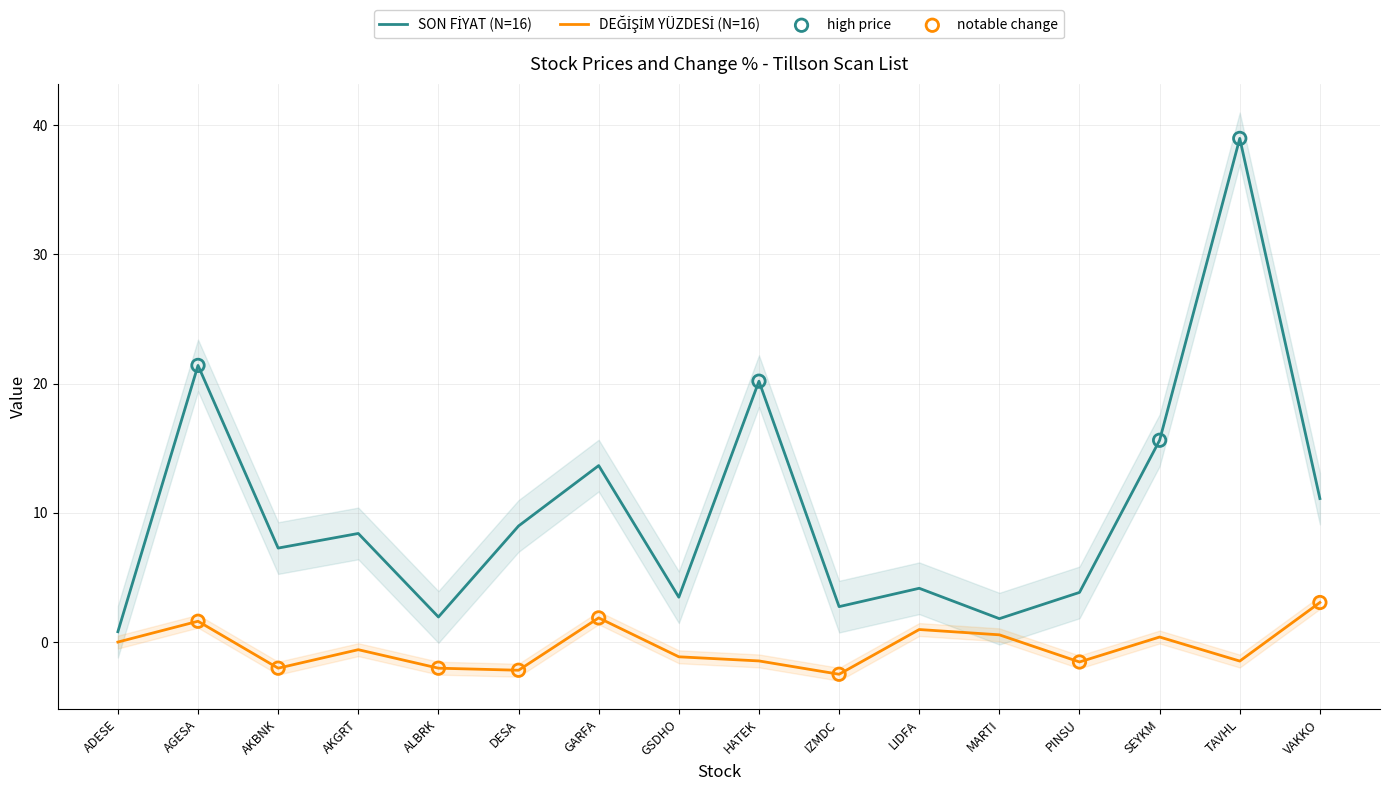

At which category is the sum across all series the highest?

TAVHL